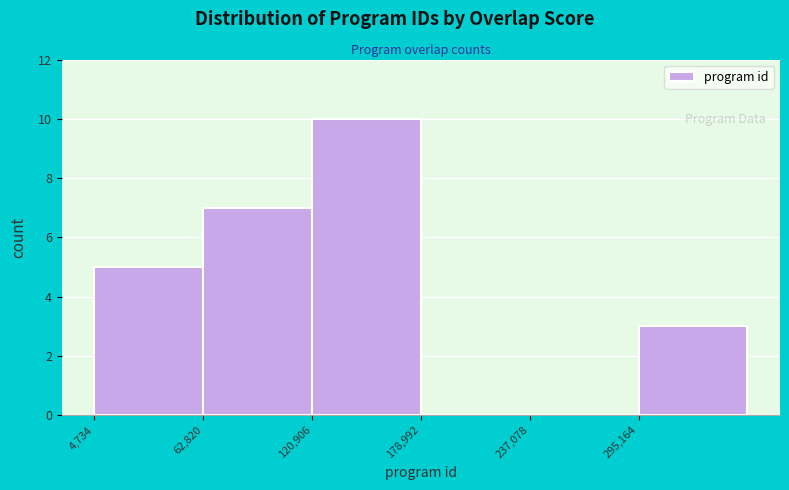

Reading left to right, list every bar in this chart as the range it spans on the x-axis followed by its height. Neither the bar edges nor the heights are printed on the chart, so give them approximately, as read against the axes.

0 to 60000: 5
60000 to 120000: 7
120000 to 180000: 10
180000 to 240000: 0
240000 to 300000: 0
300000 to 350000: 3